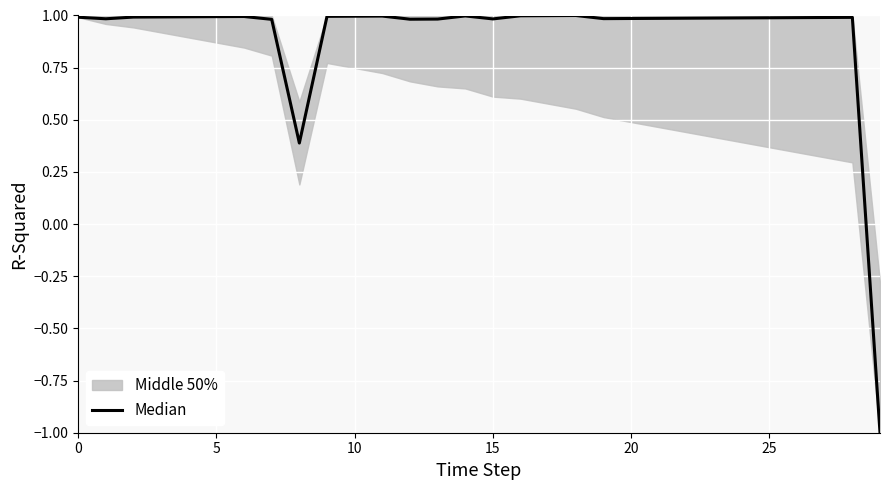

What is the average value?

0.9